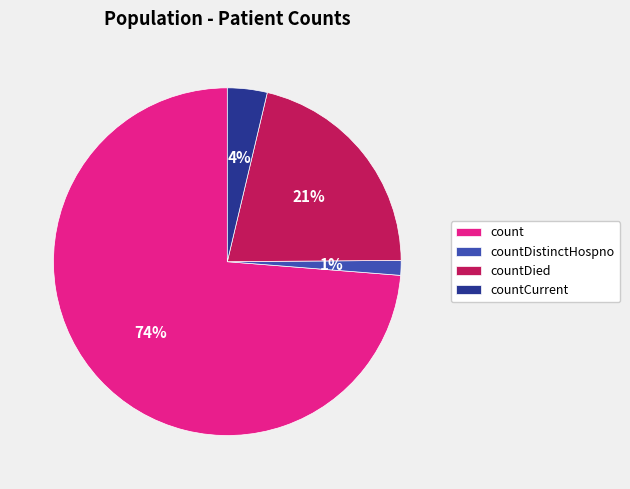

Is it true that count is 74% of the pie?

True